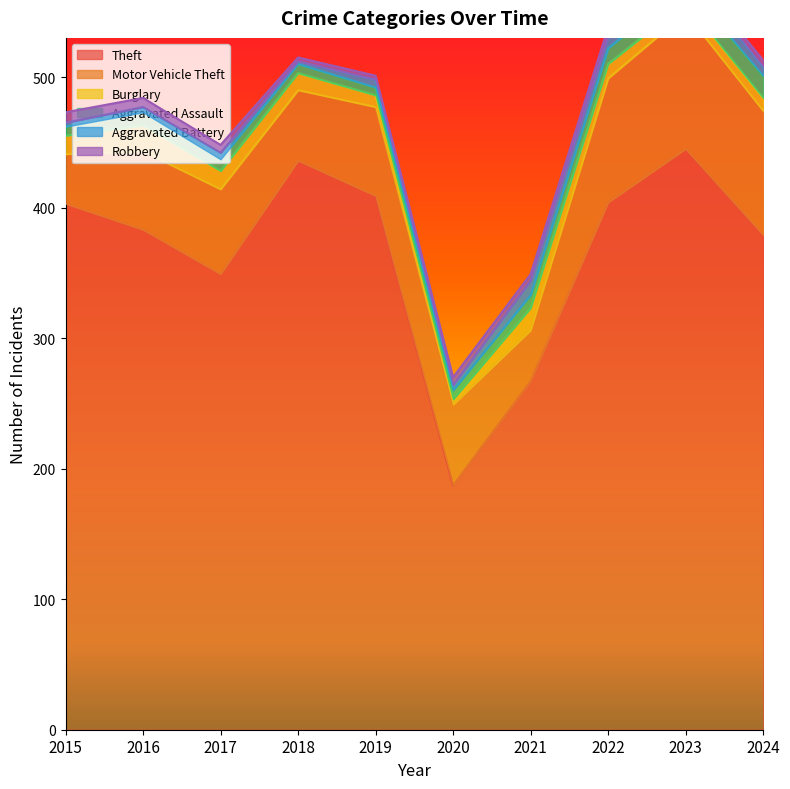

What is the difference between the second highest and minimum values in the Aggravated Battery series?

9